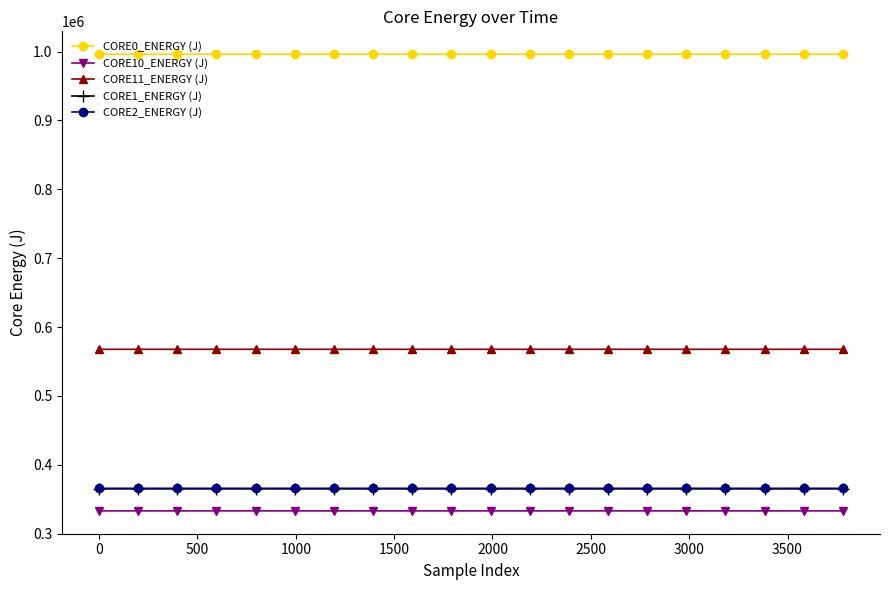

How many distinct data groups are displayed?

5